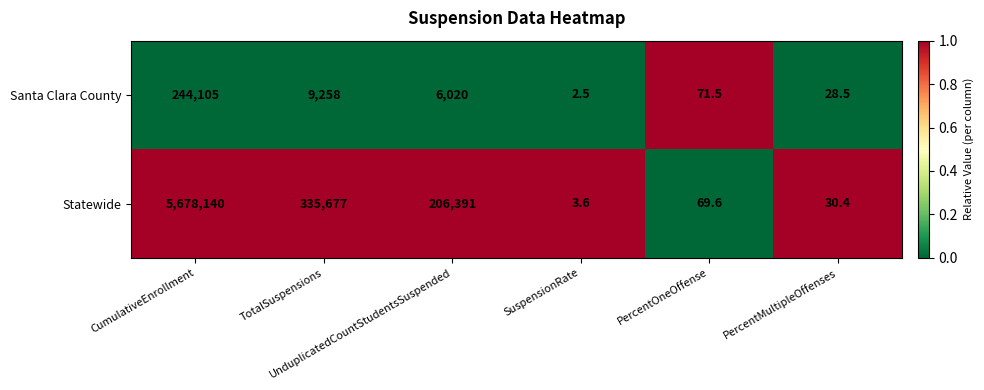

What is the smallest value displayed?

2.5